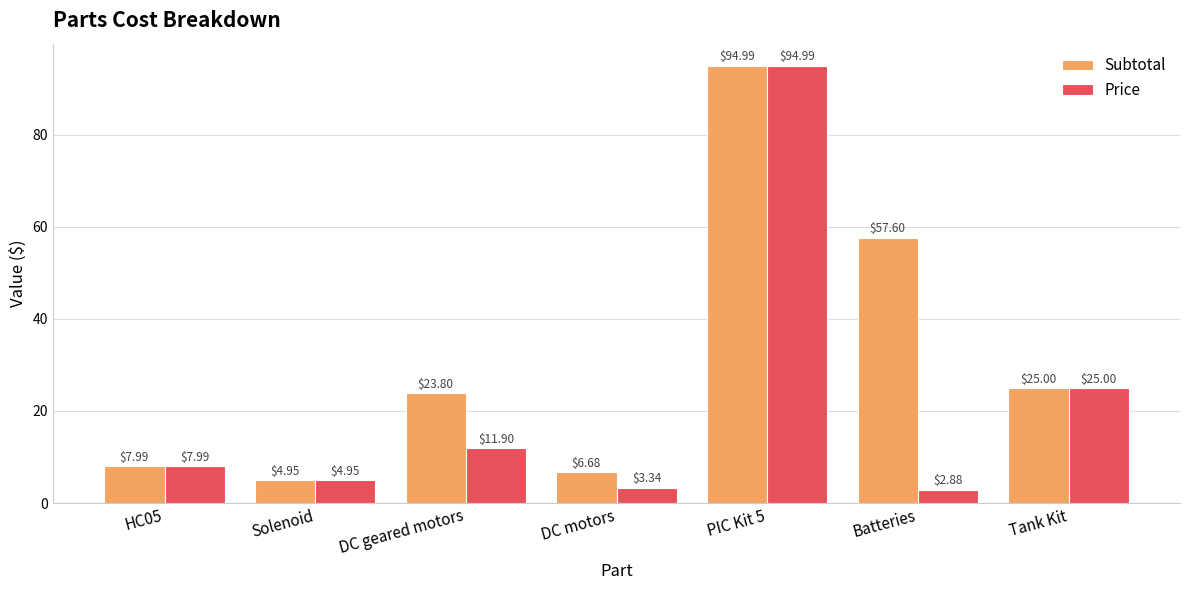

Which series has the widest spread of values?

Price